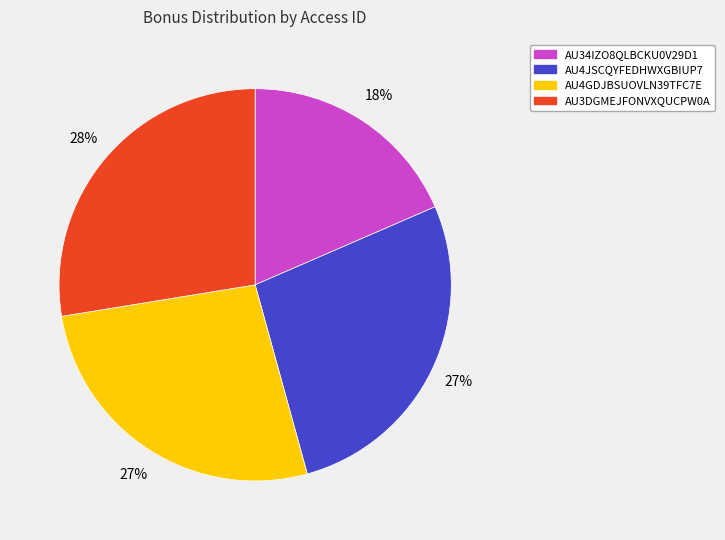

How many segments does this pie chart have?

4